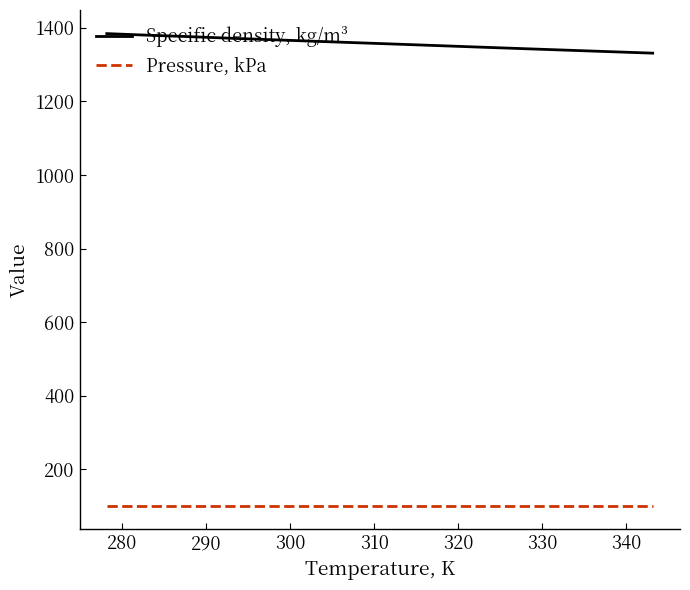

What is the minimum value shown in the chart?

101.3